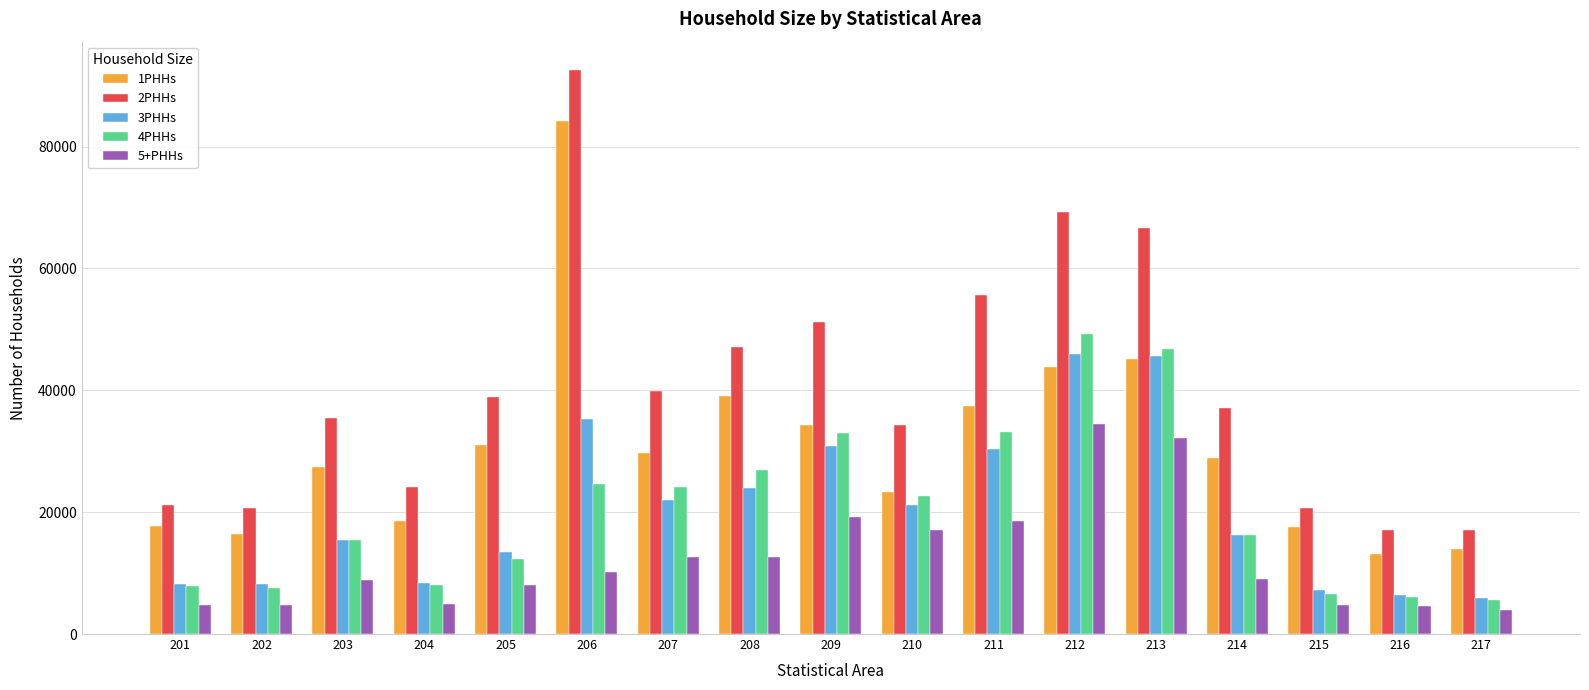

What is the maximum value for 3PHHs?

46030